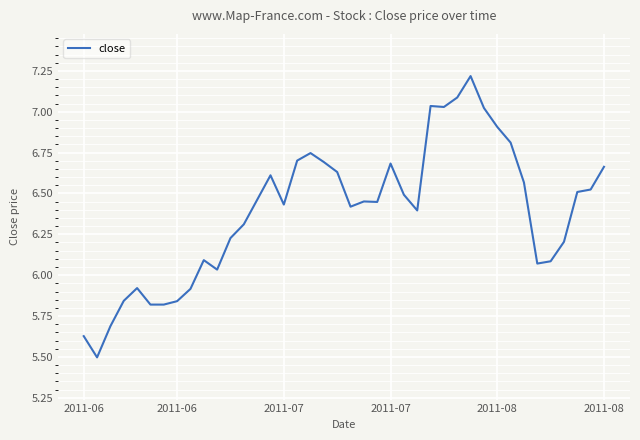

Does the chart display data point markers on the line(s)?

No